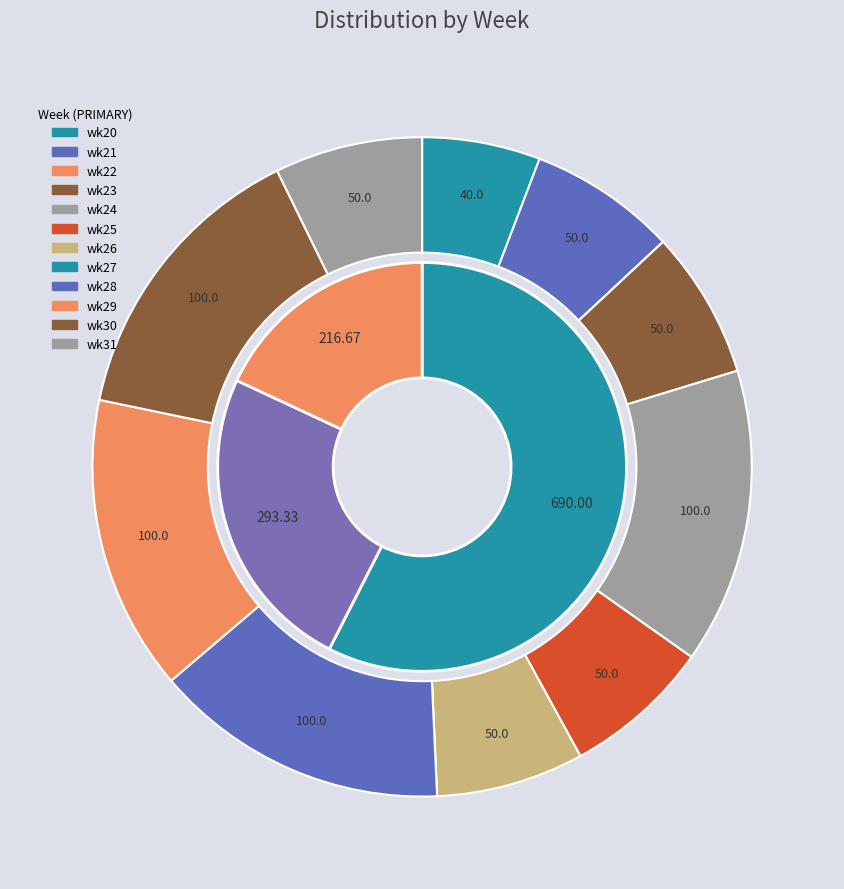

Which category has the biggest portion of the pie?

wk24